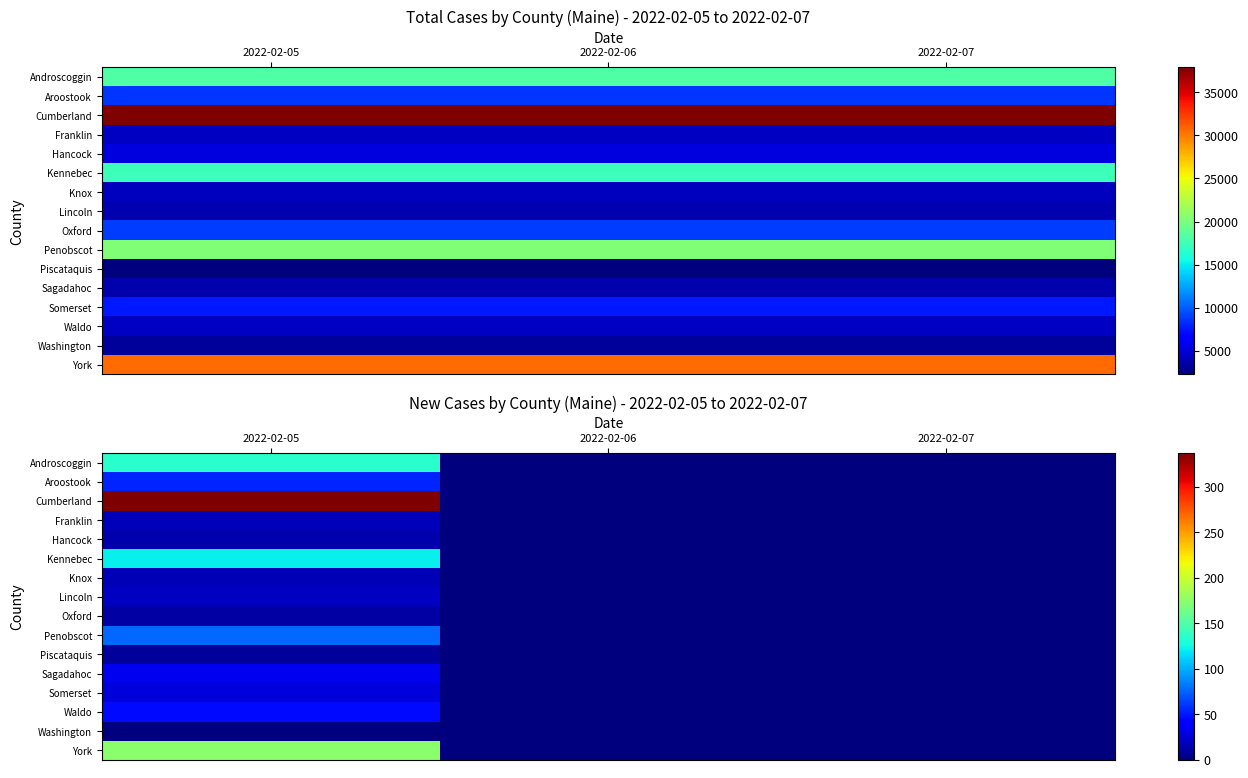

List the labels in order of Lincoln value, smallest first.

2022-02-06, 2022-02-07, 2022-02-05